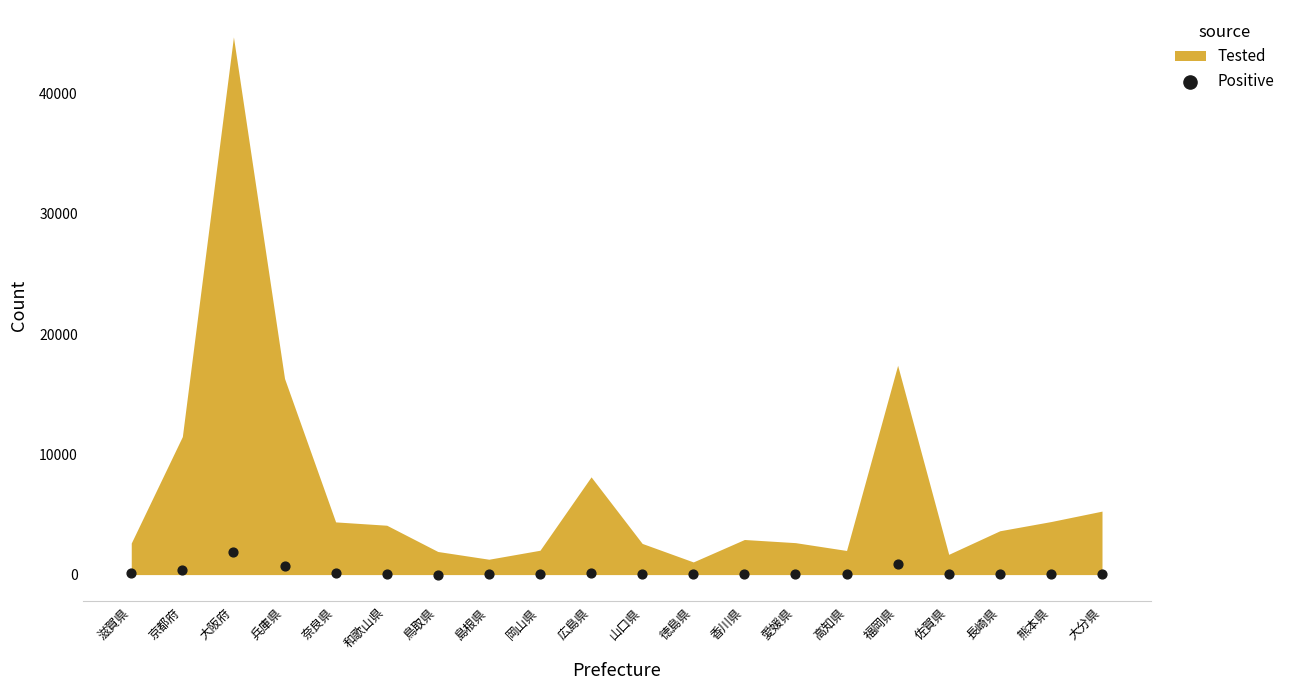

What is the range of Y values (max minus min)?

1911